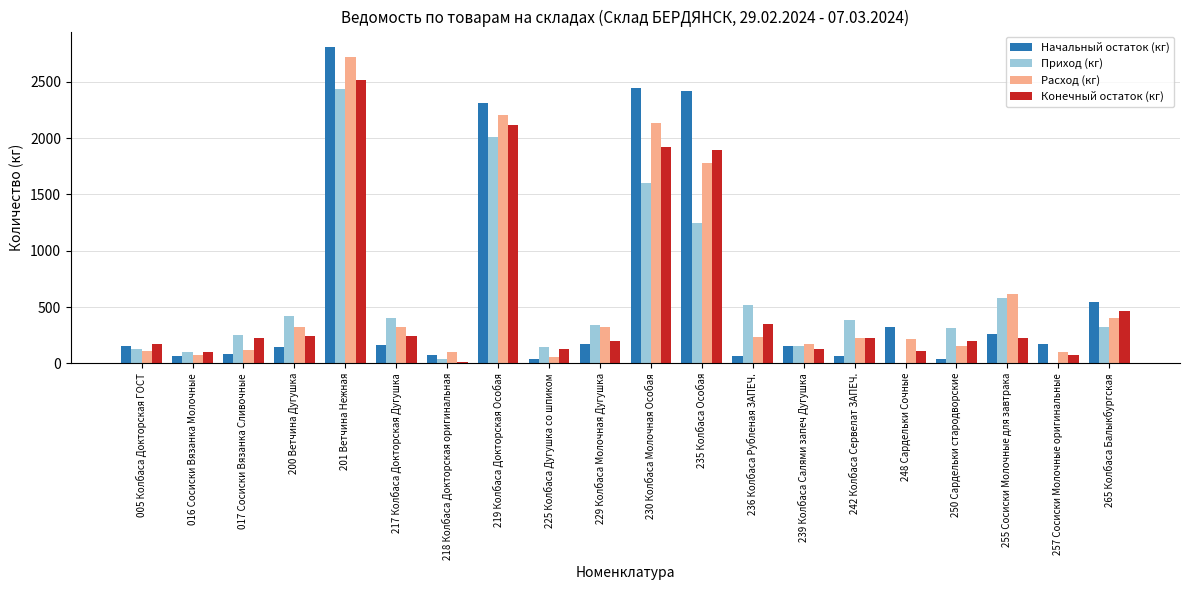

Which category has the highest value in the Приход (кг) series?

201 Ветчина Нежная